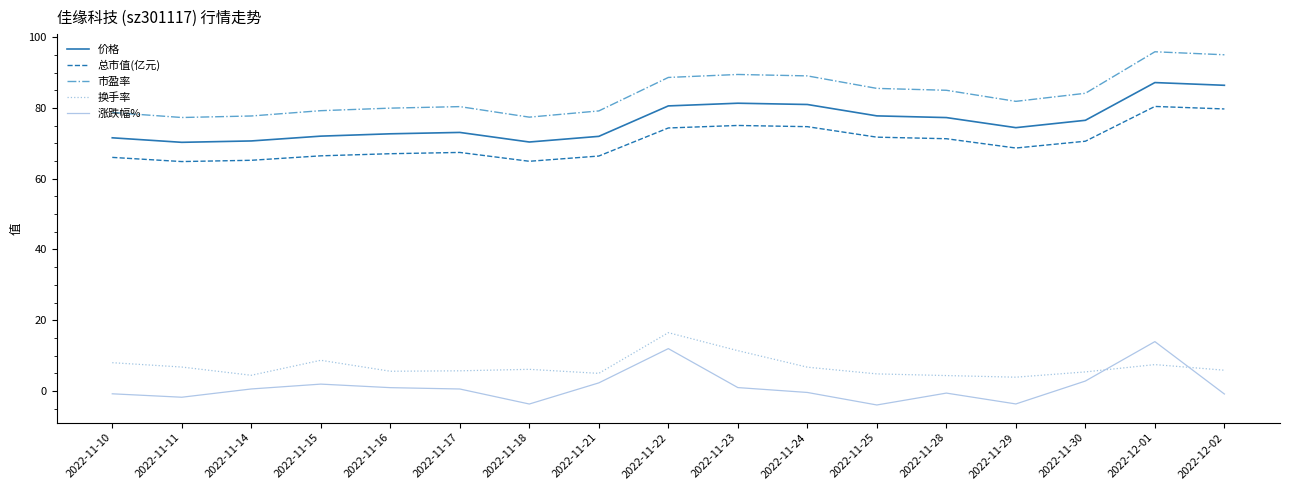

How many series are shown in this chart?

5